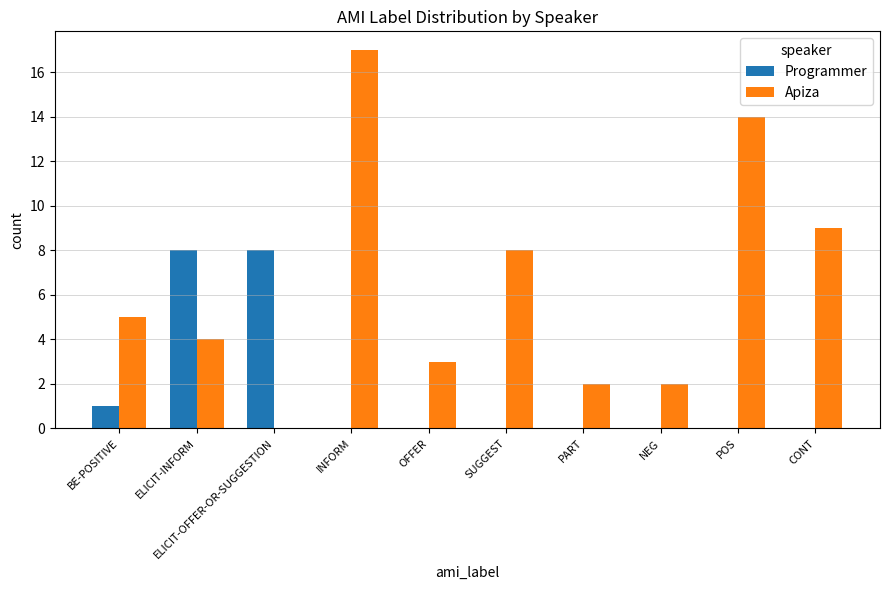

Is it true that Apiza equals 0 at ELICIT-OFFER-OR-SUGGESTION?

True